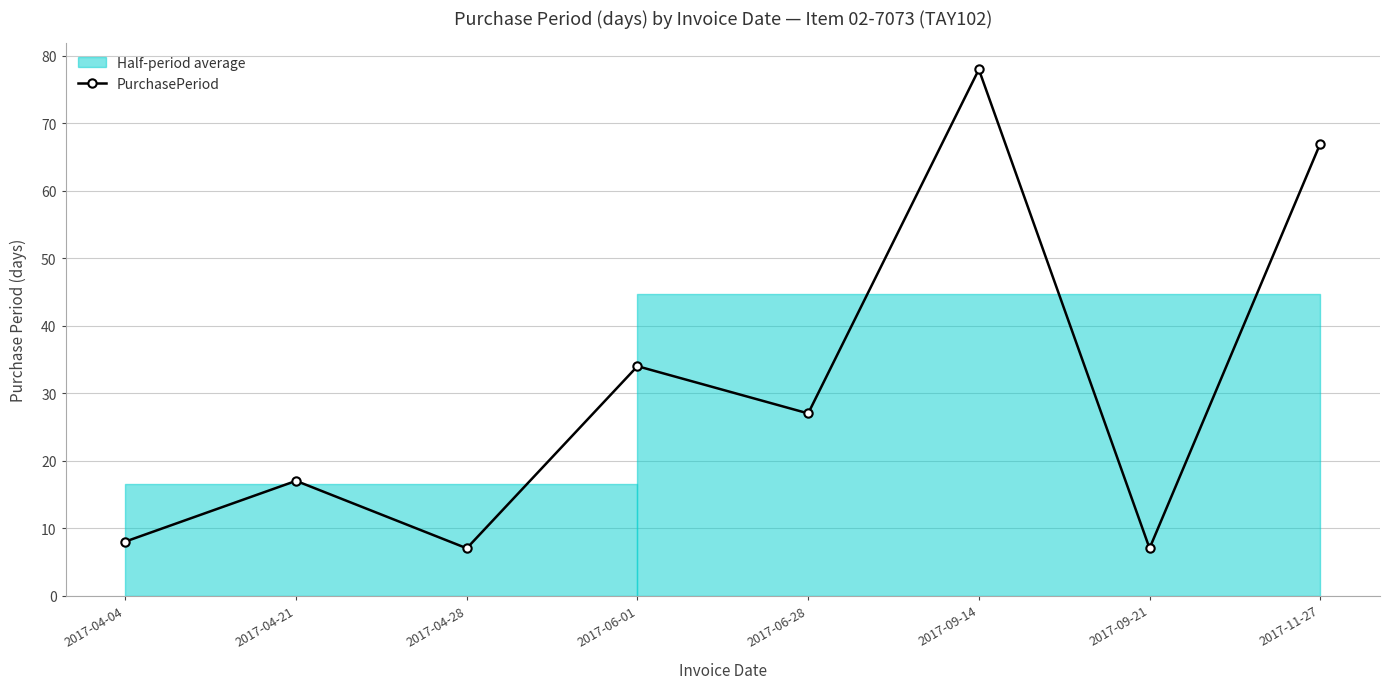

At which label is the value closest to 42?

2017-06-01